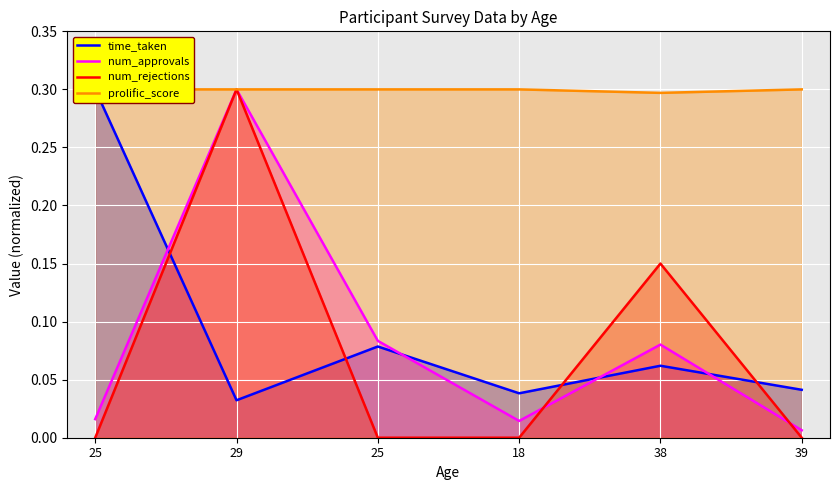

At which category does num_approvals reach its first local valley?

18